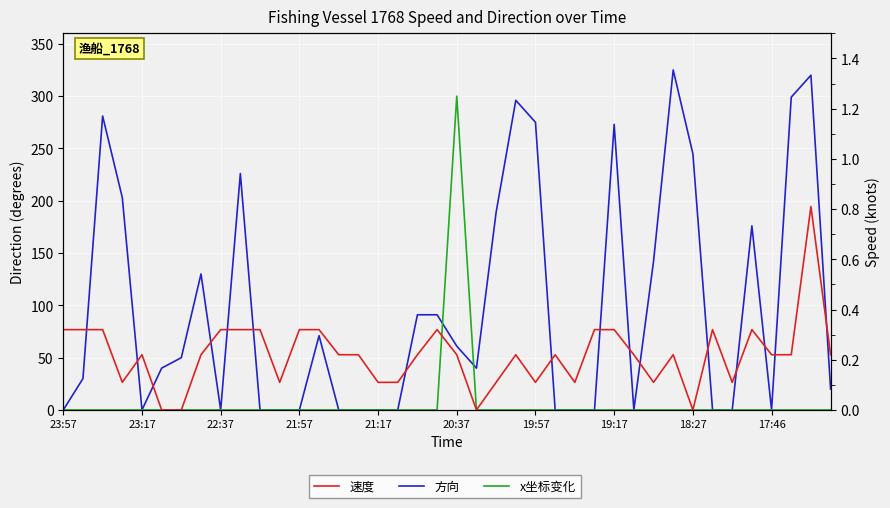

Is this an area chart (filled region under the line)?

No